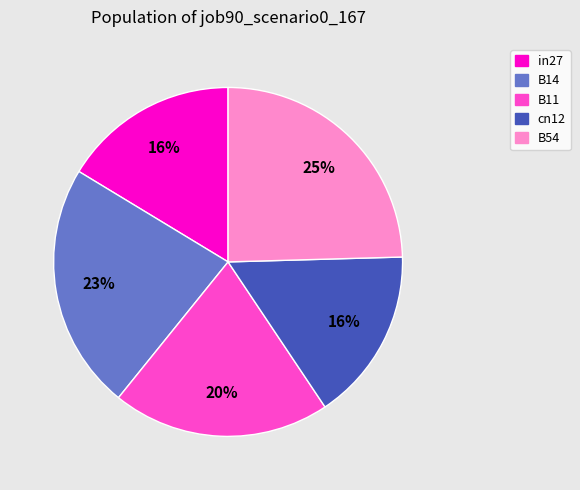

Is there any slice that represents more than half of the pie?

No